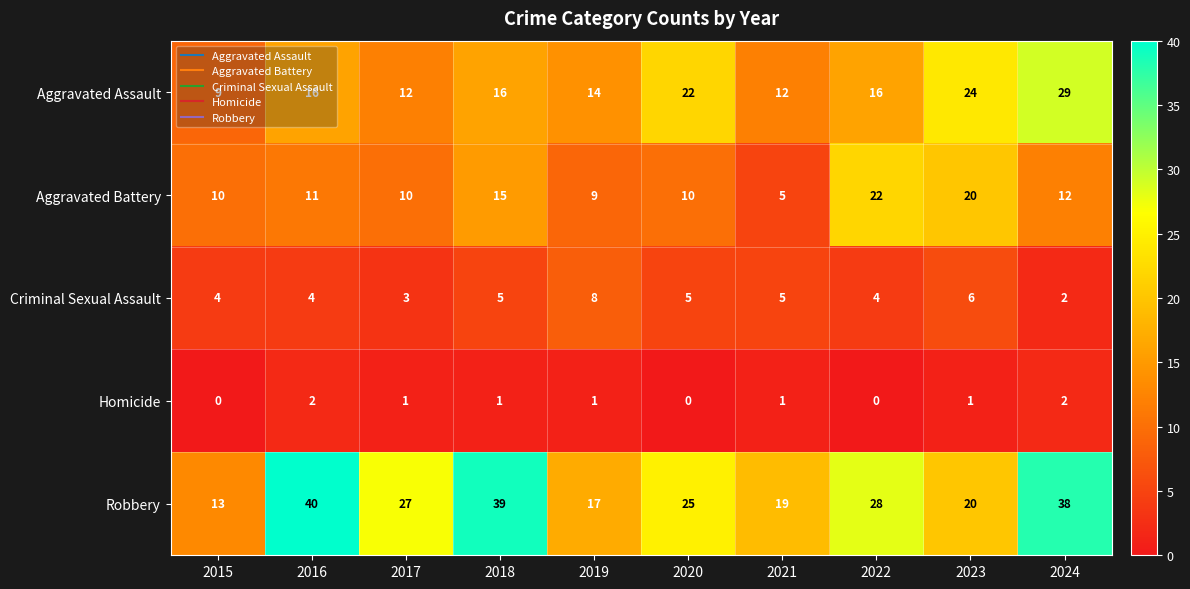

What is the greatest value displayed?

40